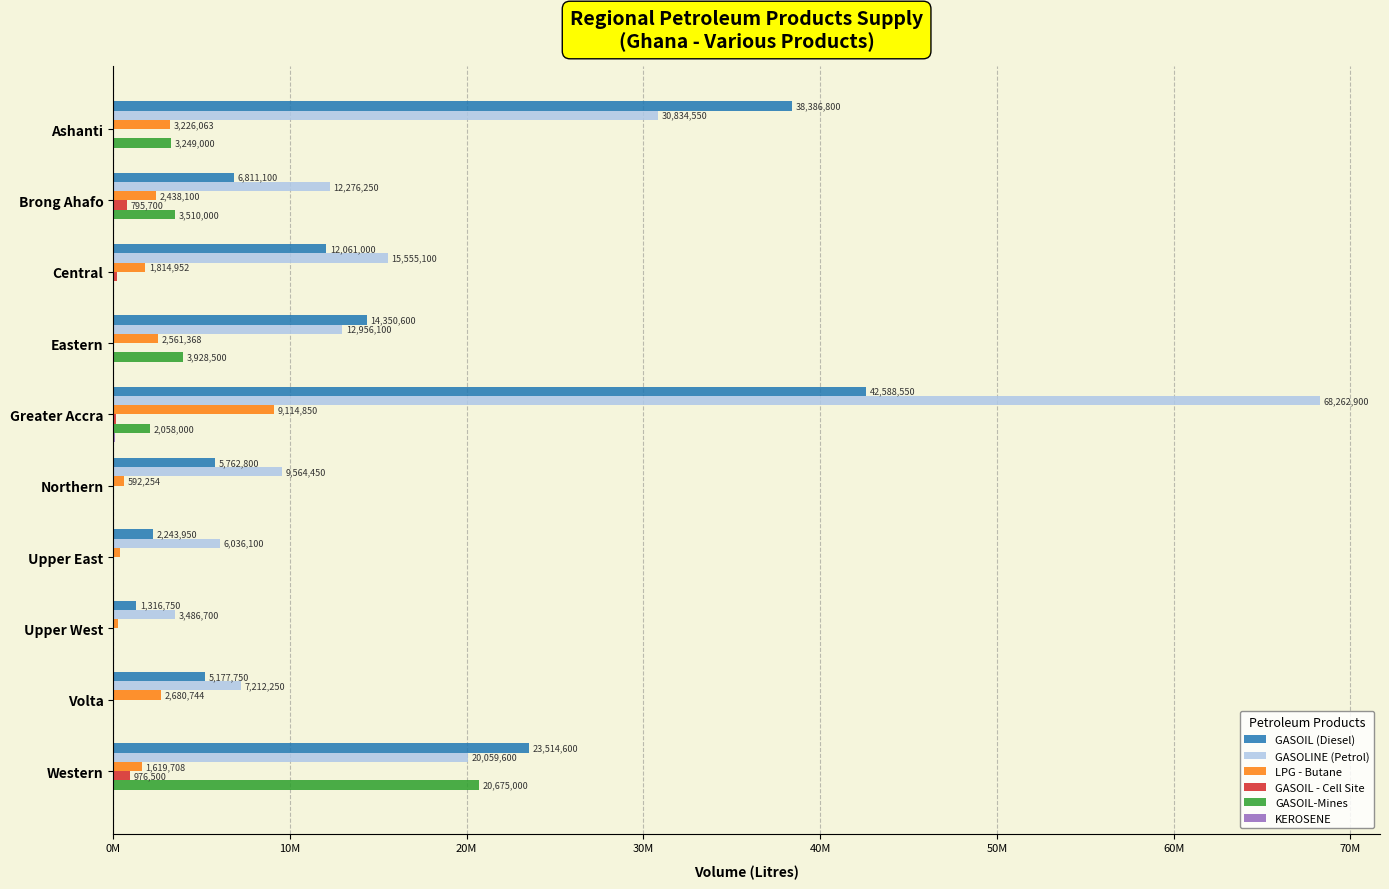

Rank the series by their maximum value, from lowest to highest.

KEROSENE, GASOIL - Cell Site, LPG - Butane, GASOIL-Mines, GASOIL (Diesel), GASOLINE (Petrol)